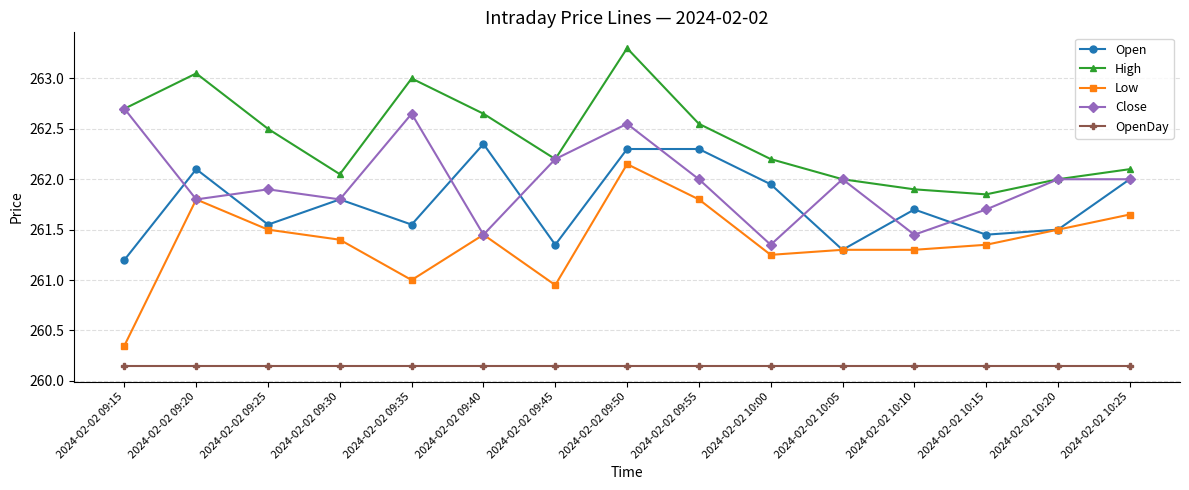

At how many categories does at least one series exceed 261?

15